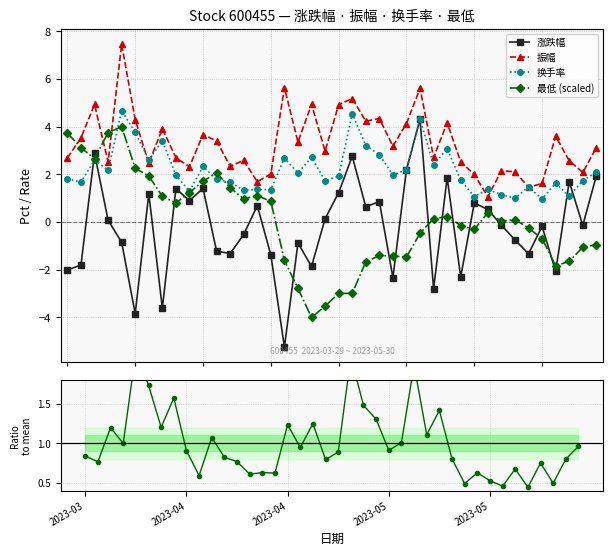

At which label does 换手率 reach its minimum?

35